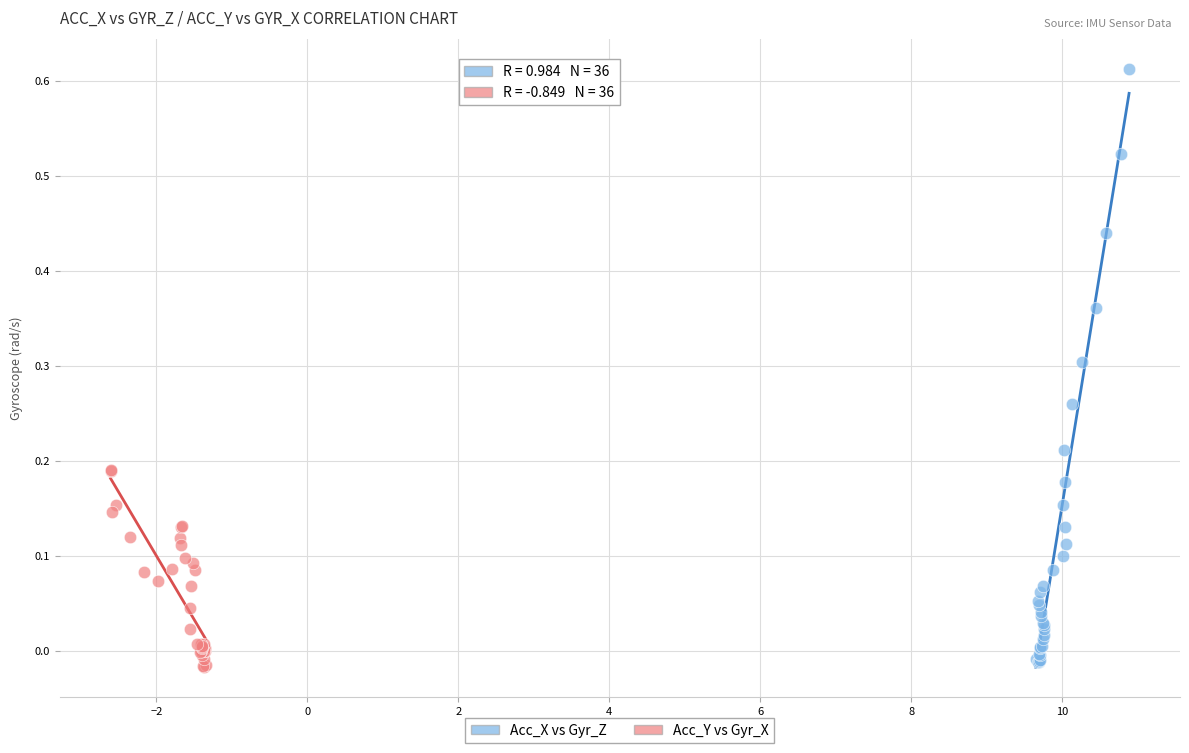

What are all the series names shown in the legend?

Acc_X vs Gyr_Z, Acc_Y vs Gyr_X